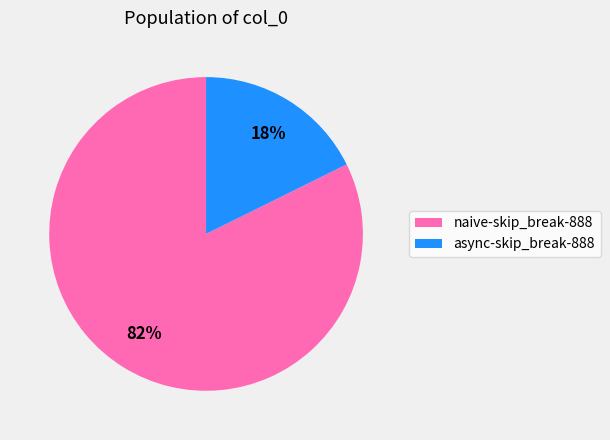

To the nearest percent, what is the average slice percentage?

50%